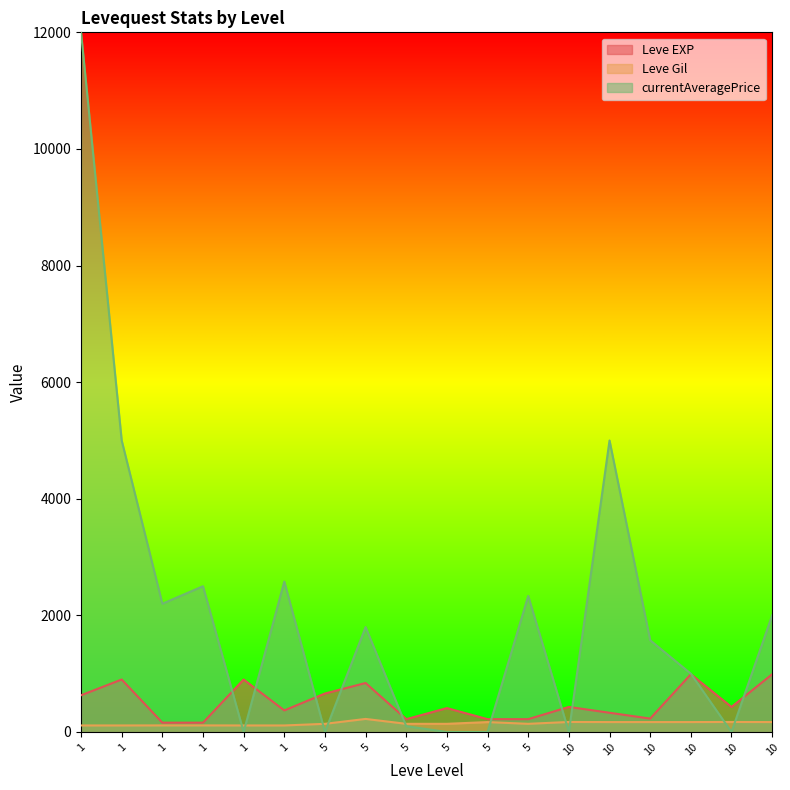

Read the Leve Gil value at 5, to the nearest 10.

140